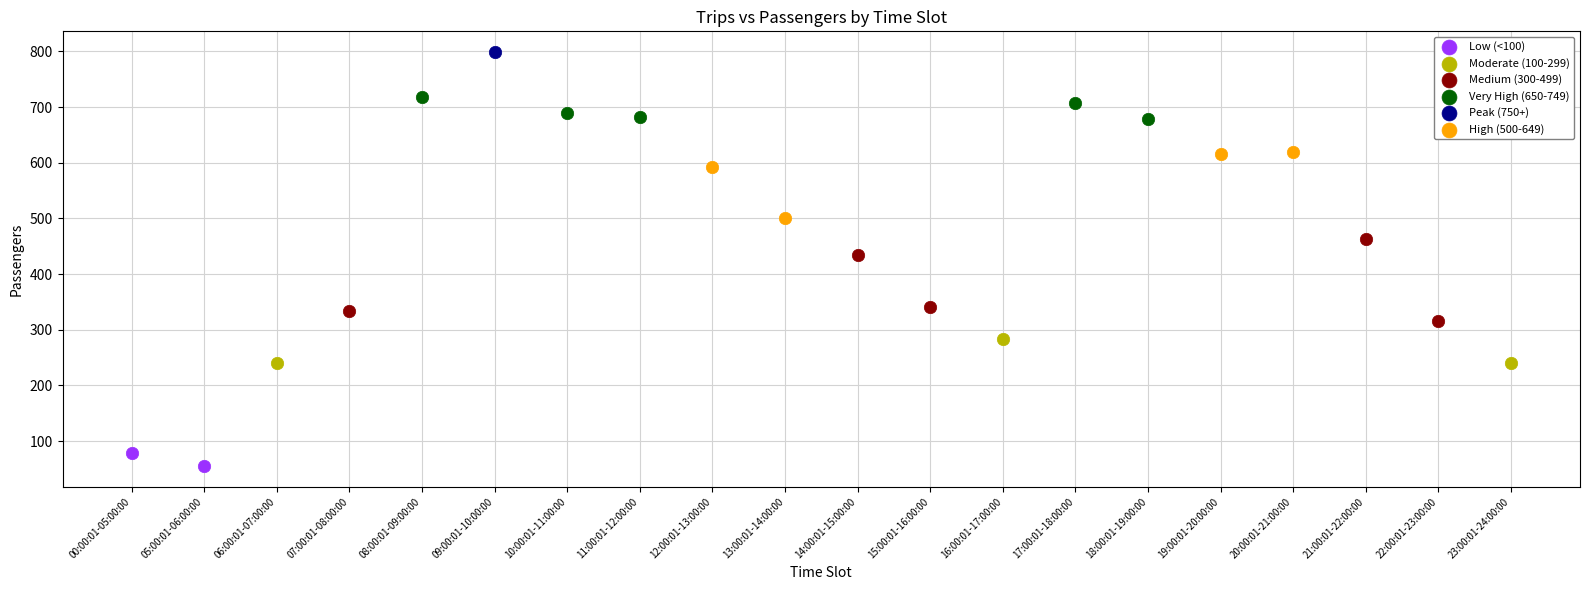

Which series reaches the maximum Y coordinate?

Peak (750+)